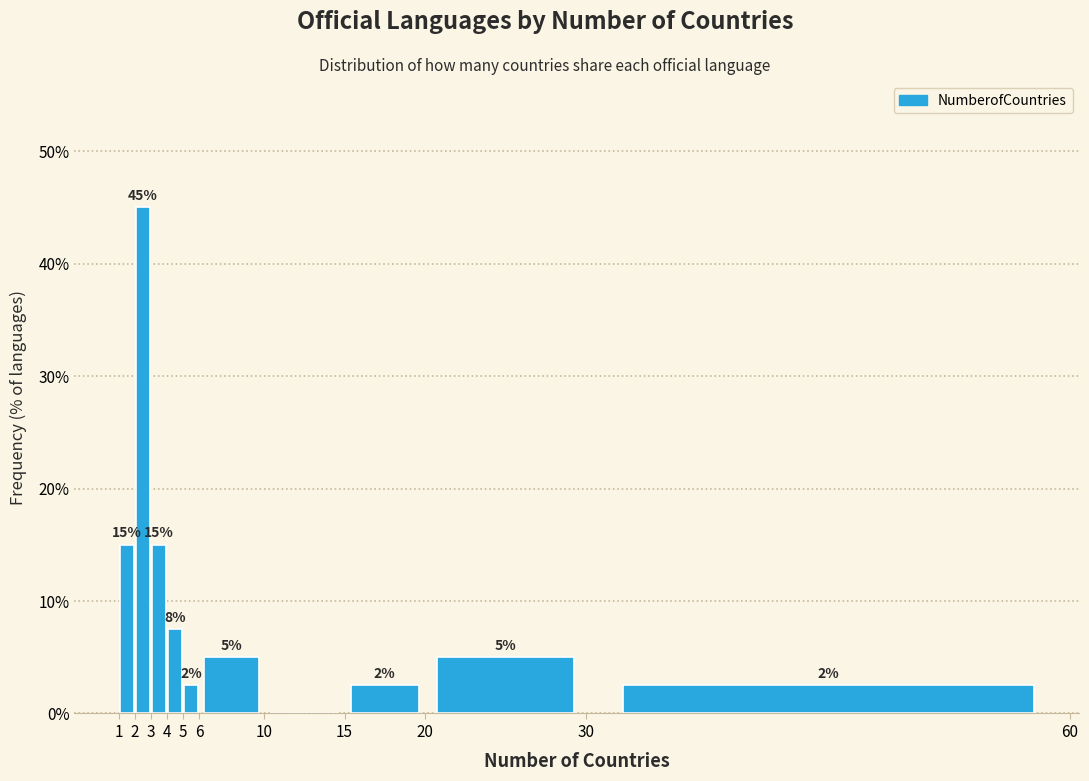

Which range on the x-axis has the tallest bar?

2 to 3